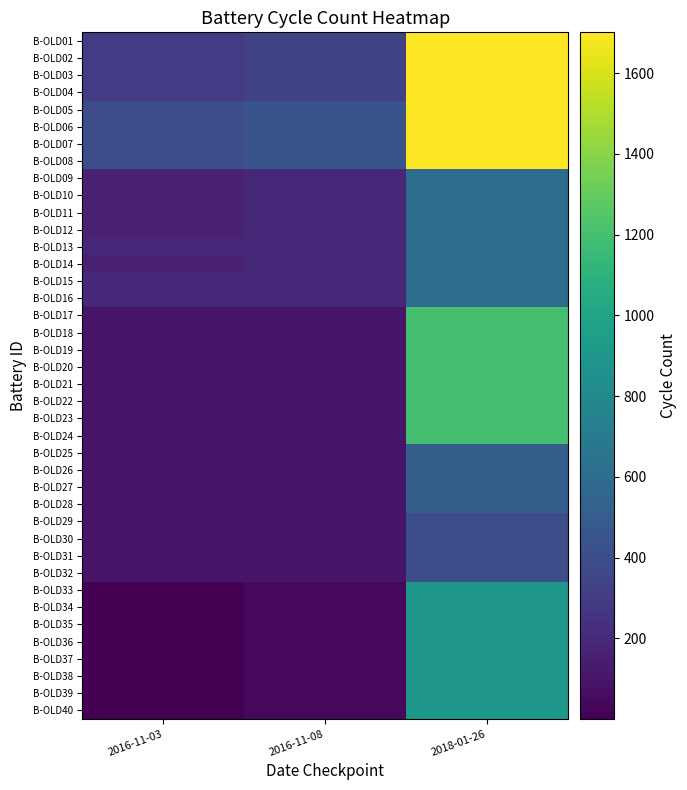

At how many categories does at least one series exceed 430?

2